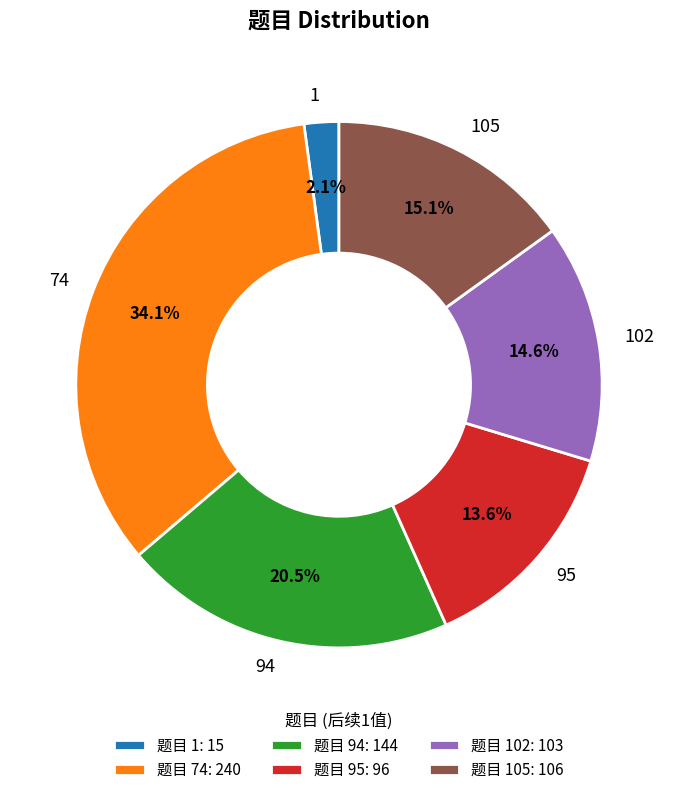

Between 94 and 1, which is larger?

94